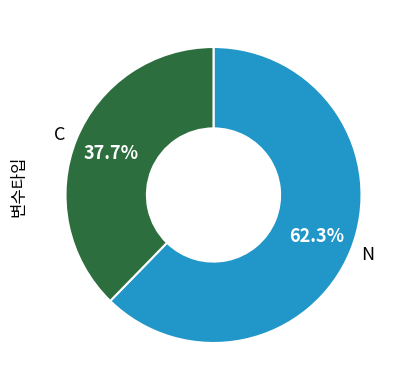

The C slice represents 26% of the pie. True or false?

False